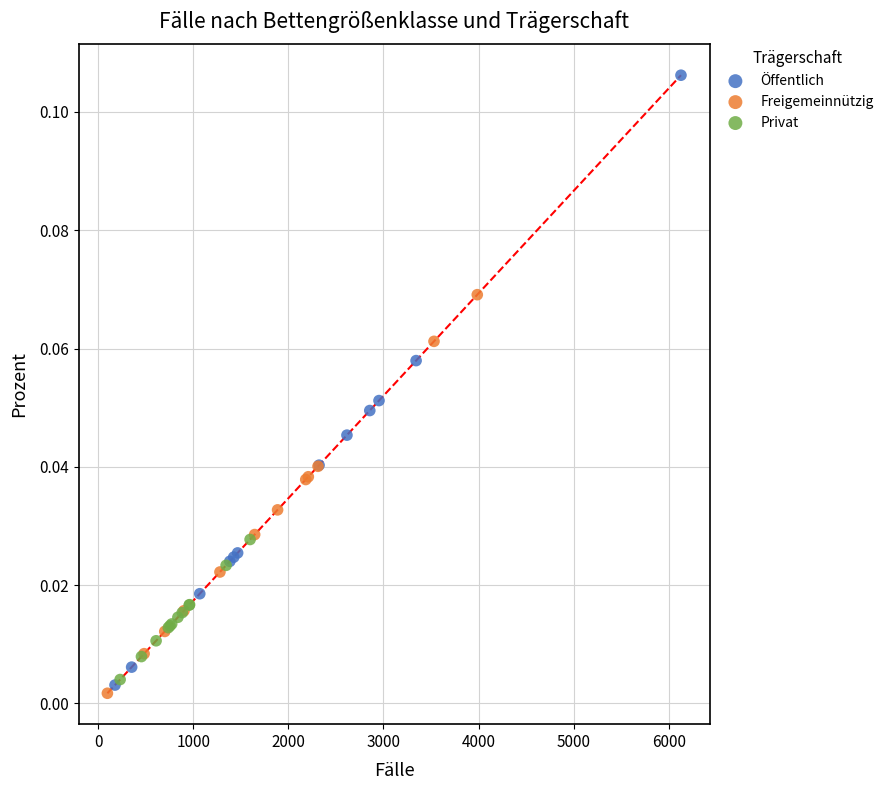

Which series reaches the maximum Y coordinate?

Öffentlich